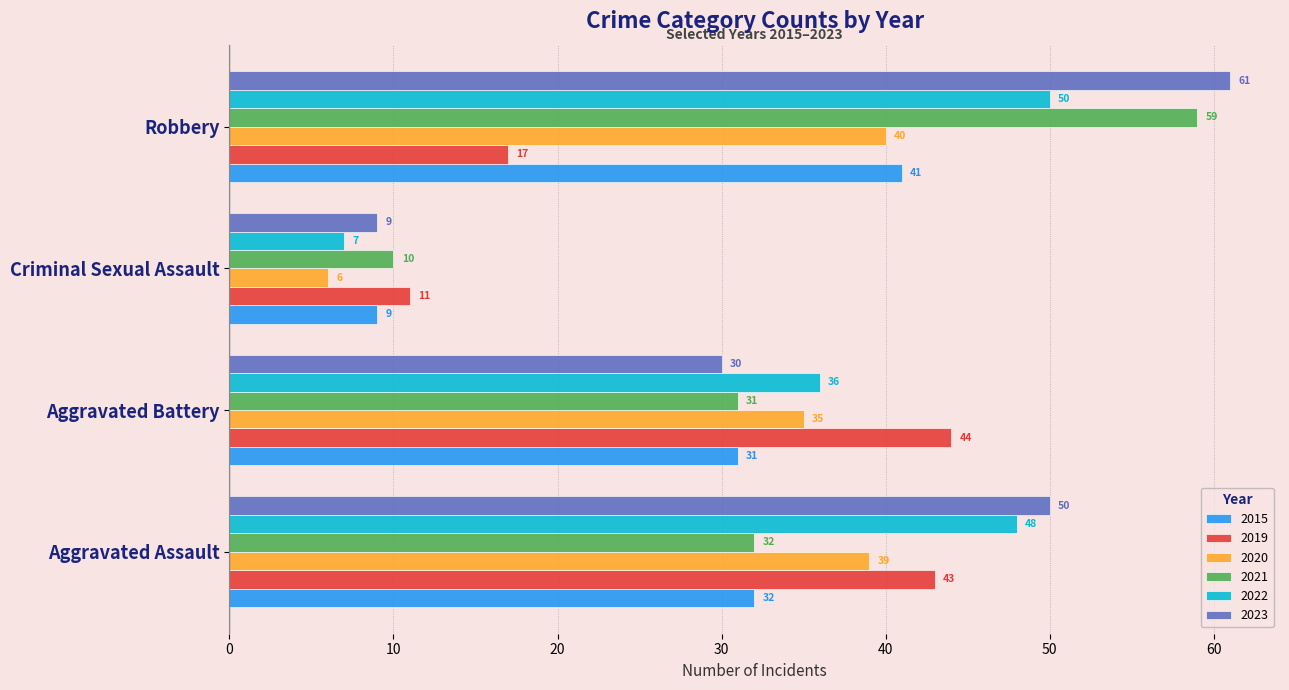

What is the approximate value of 2021 at Aggravated Battery, to the nearest 5?

30